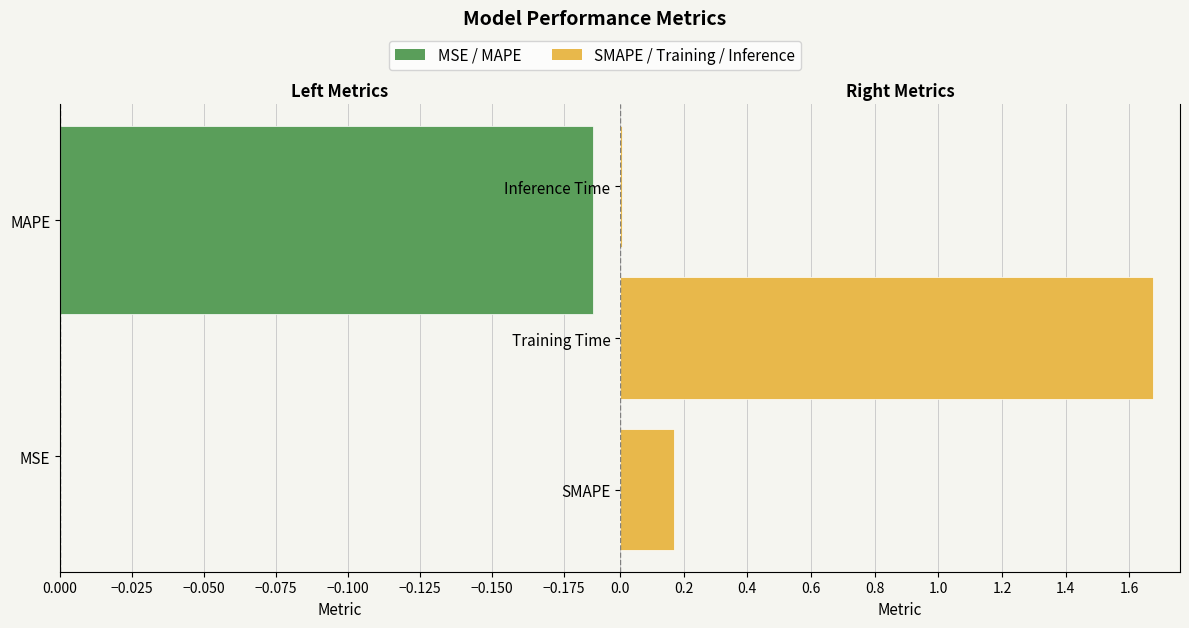

How many bars are there in total?

5